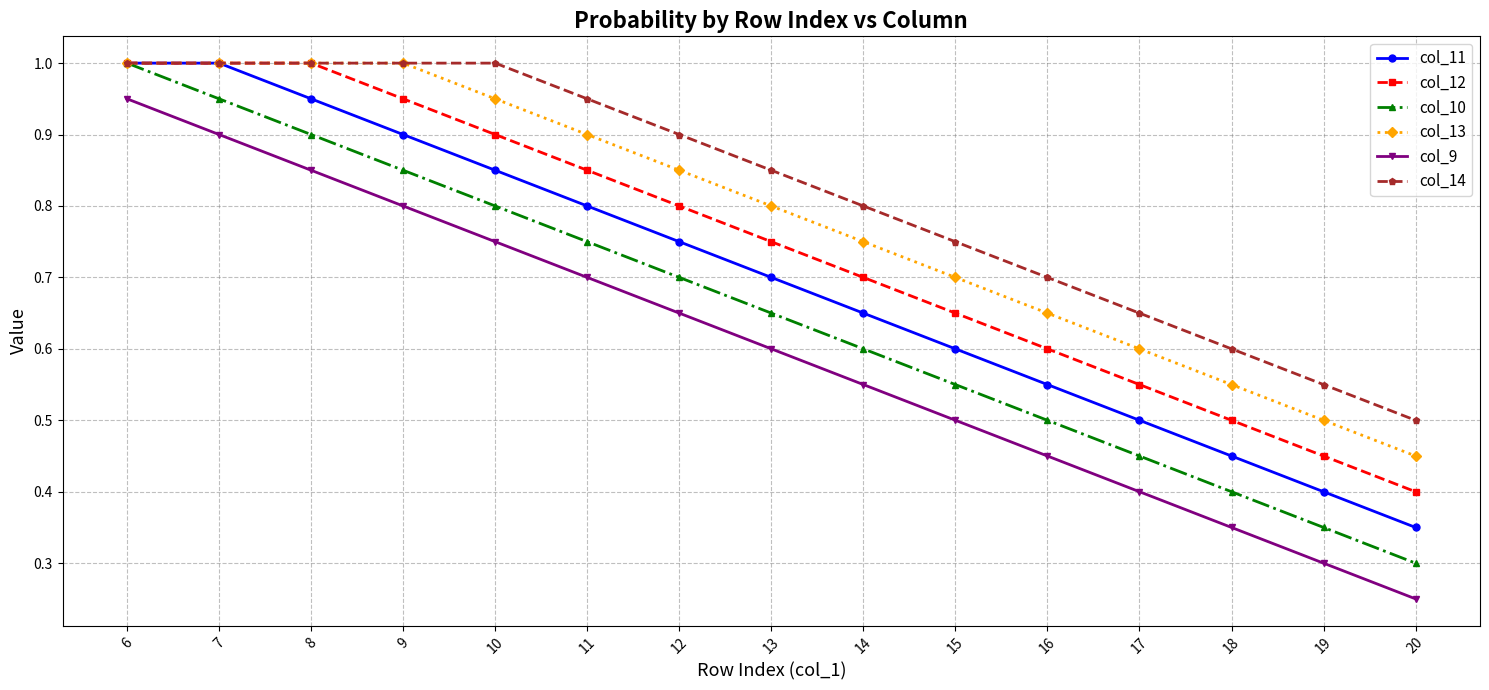

Rank the series by their average value, from highest to lowest.

col_14, col_13, col_12, col_11, col_10, col_9